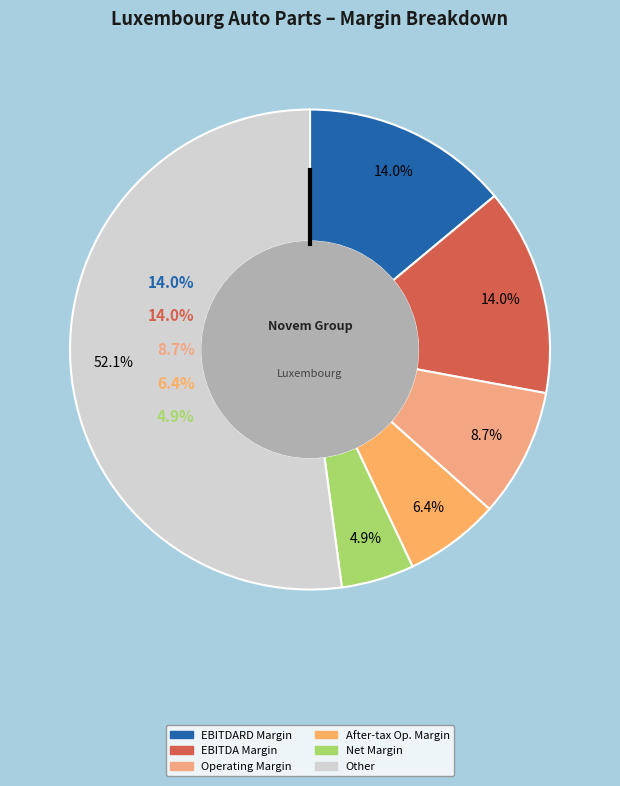

Does Novem Group S.A. (XTRA:NVM) represent more than half of the total?

No